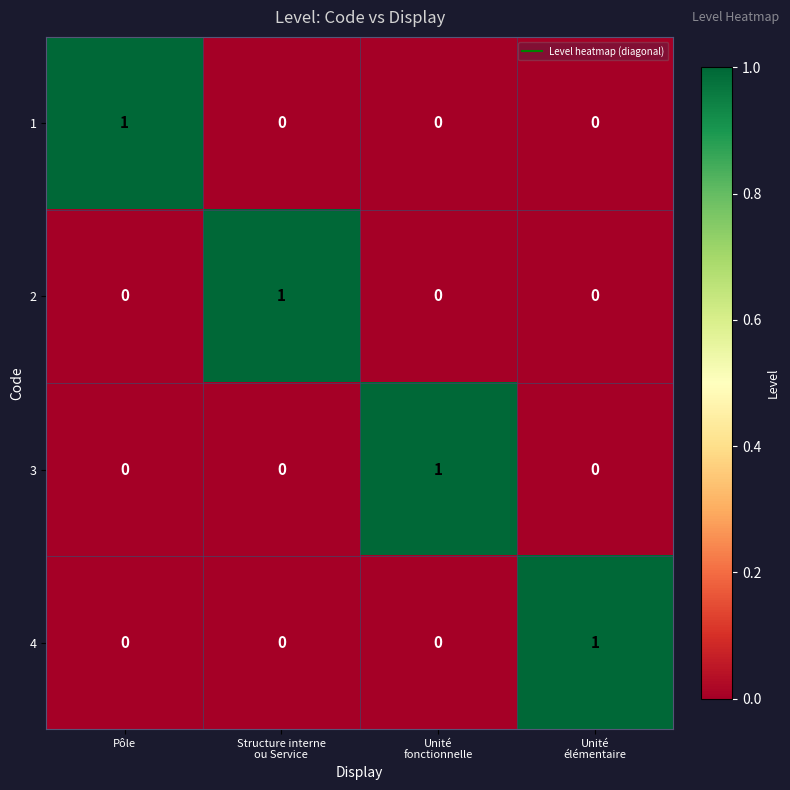

At how many categories does at least one series exceed 0?

4